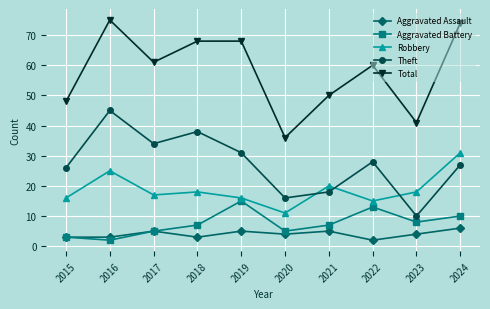

What is the value of the Total point at the 2nd from the left?

75